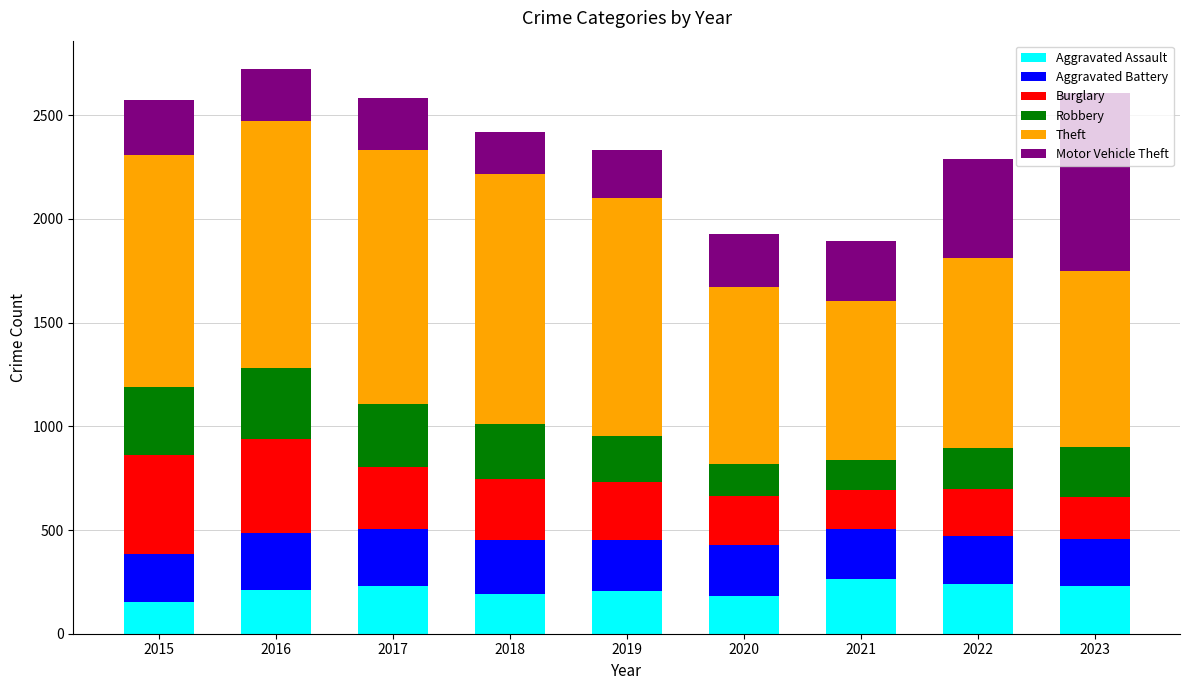

True or false: Aggravated Assault has a value of 65 at 2023.

False